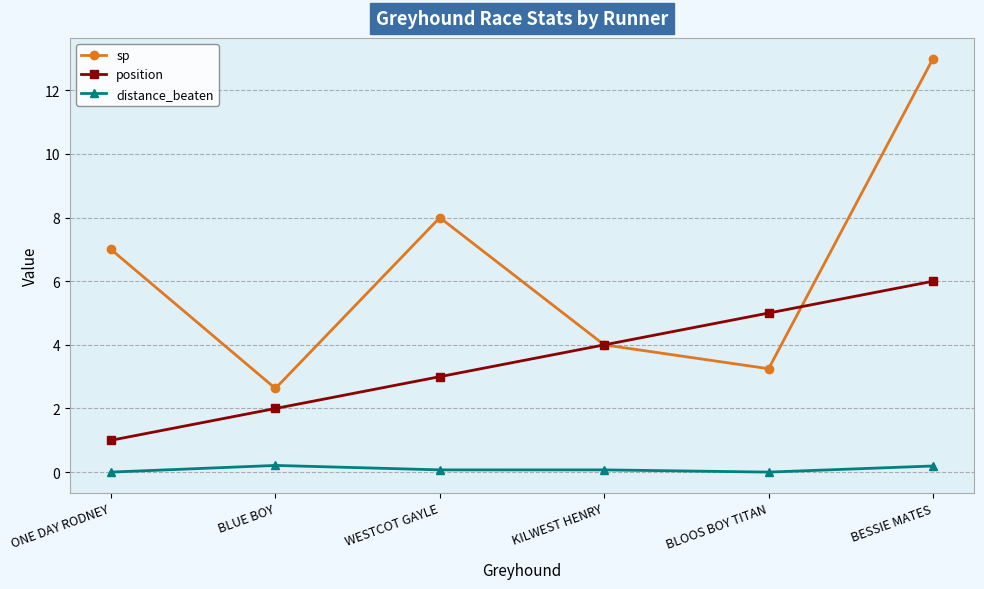

Is it true that sp equals 7.0 at ONE DAY RODNEY?

True